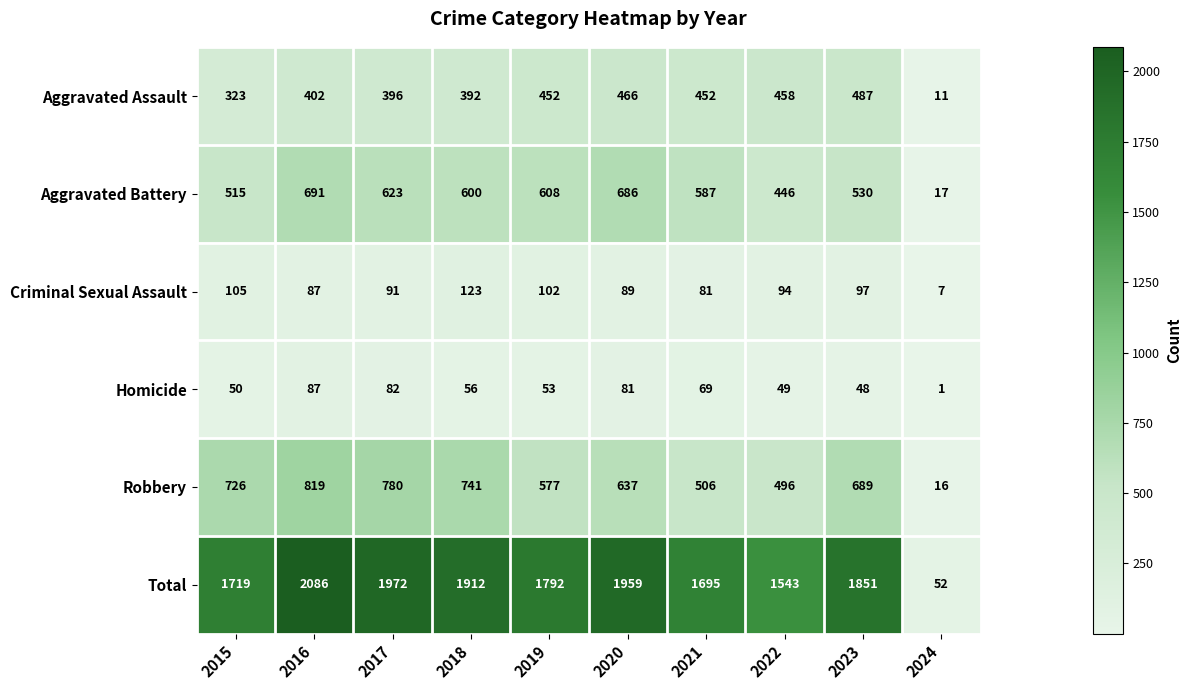

What value does the Total series have at 2018, to the nearest 10?

1910